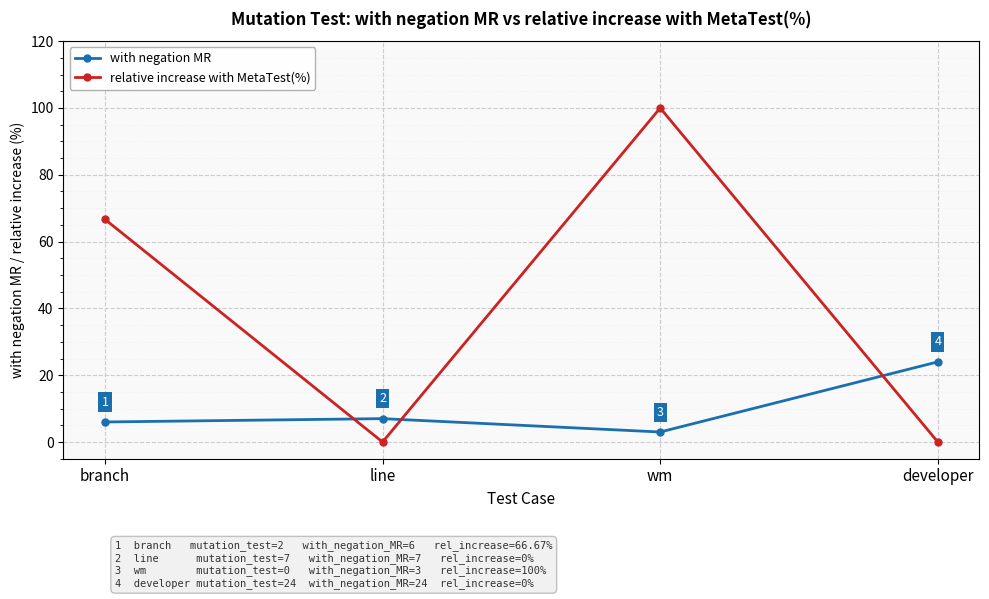

At which label does with negation MR reach its peak?

developer